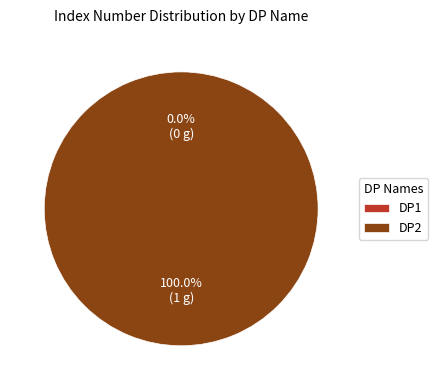

Which has a higher value, DP1 or DP2?

DP2